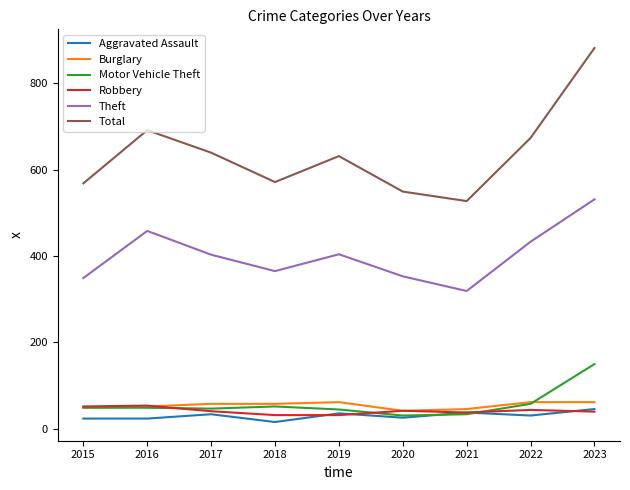

What are all the series names shown in the legend?

Aggravated Assault, Burglary, Motor Vehicle Theft, Robbery, Theft, Total